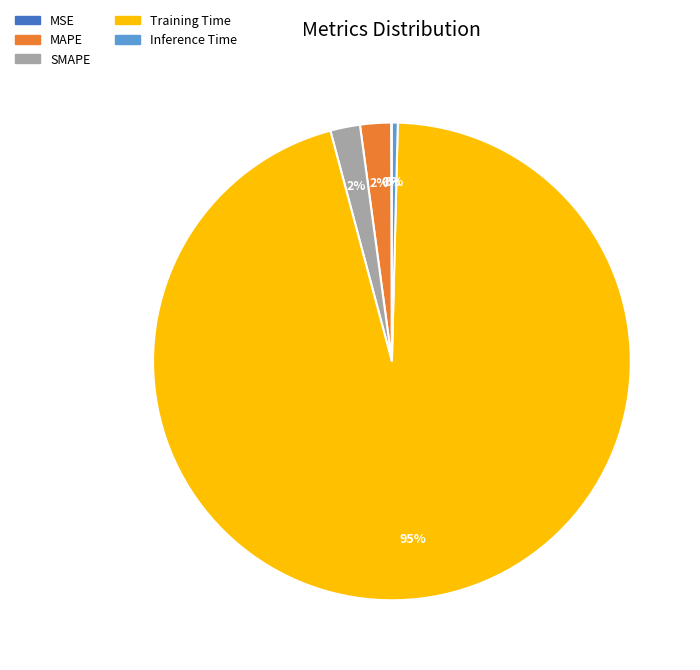

To the nearest percent, what portion does MAPE represent?

2%